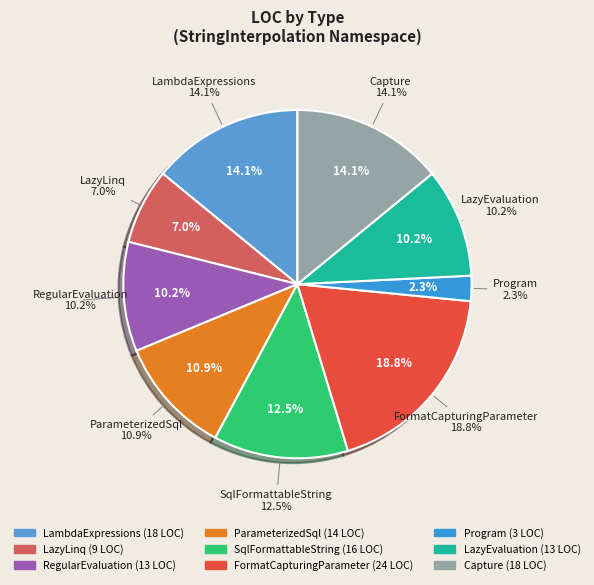

True or false: Program accounts for 2% of the total.

True